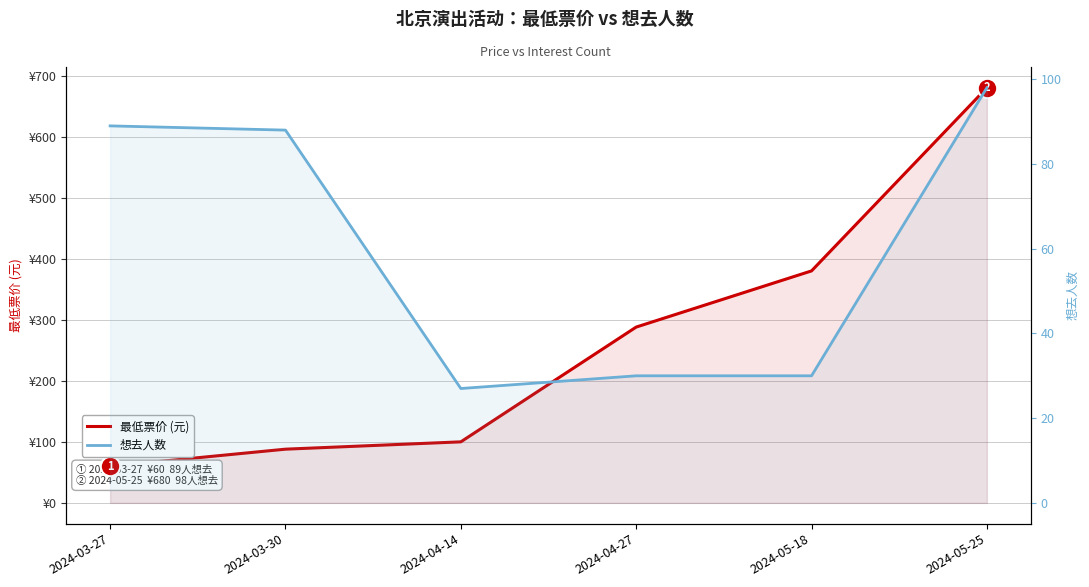

Does the chart have visible grid lines?

Yes